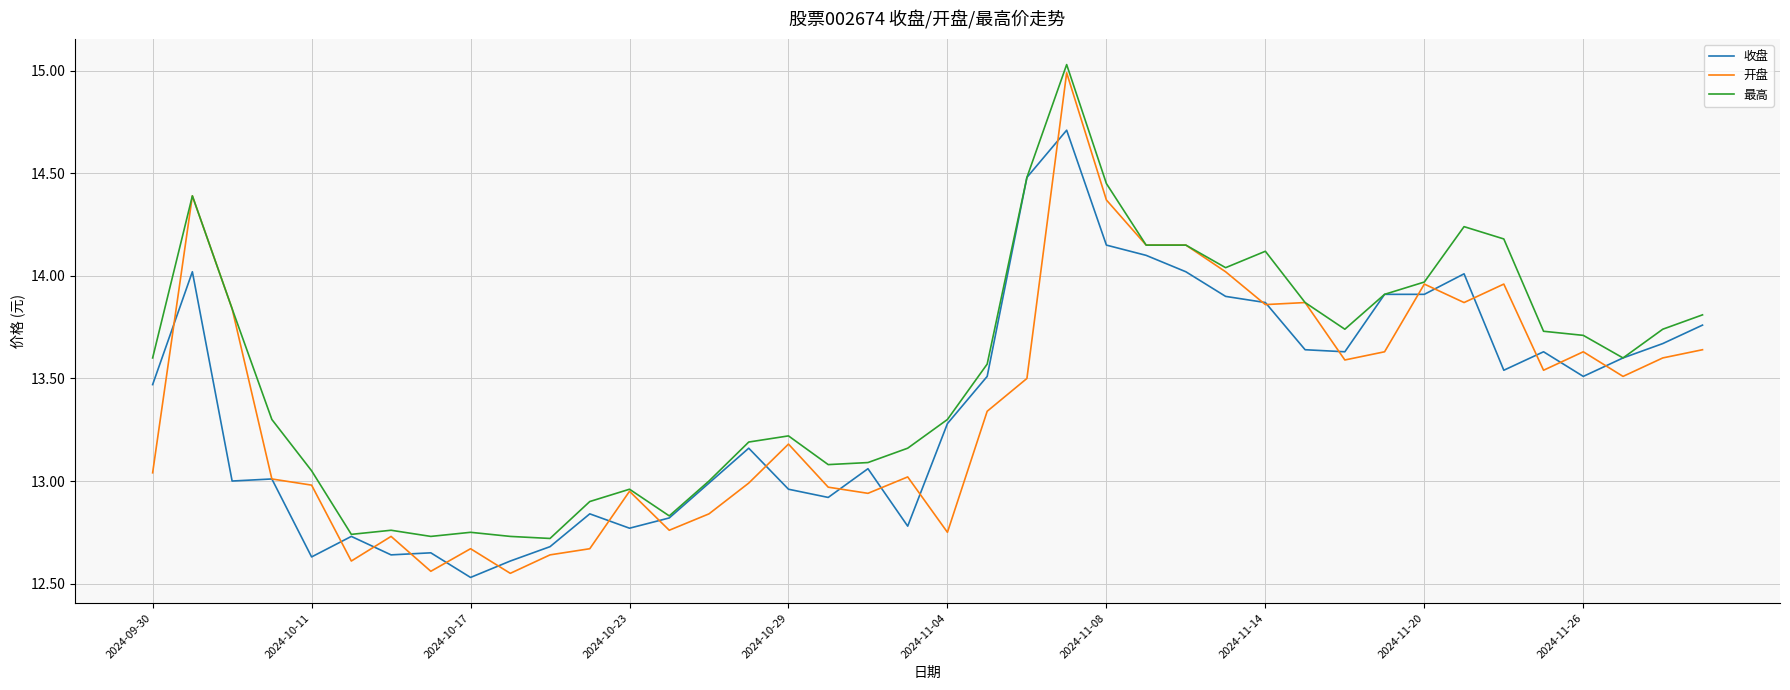

Which series has the largest range (max minus min)?

开盘